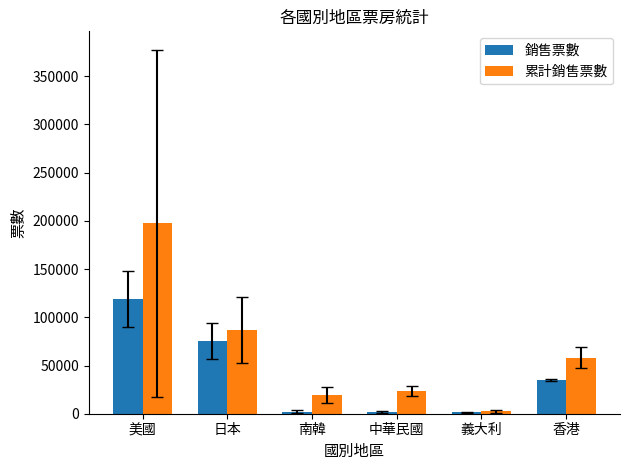

What position from the right is 中華民國?

3